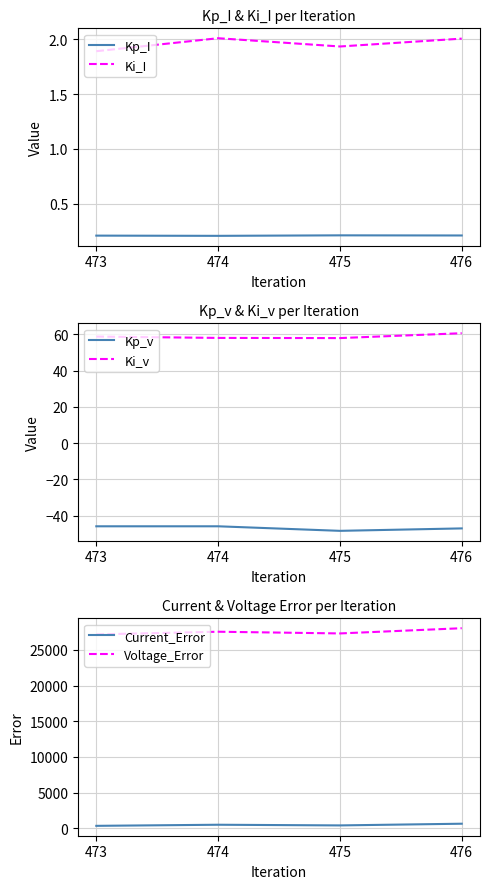

The value of Current_Error at 473 is 169.2. True or false?

False